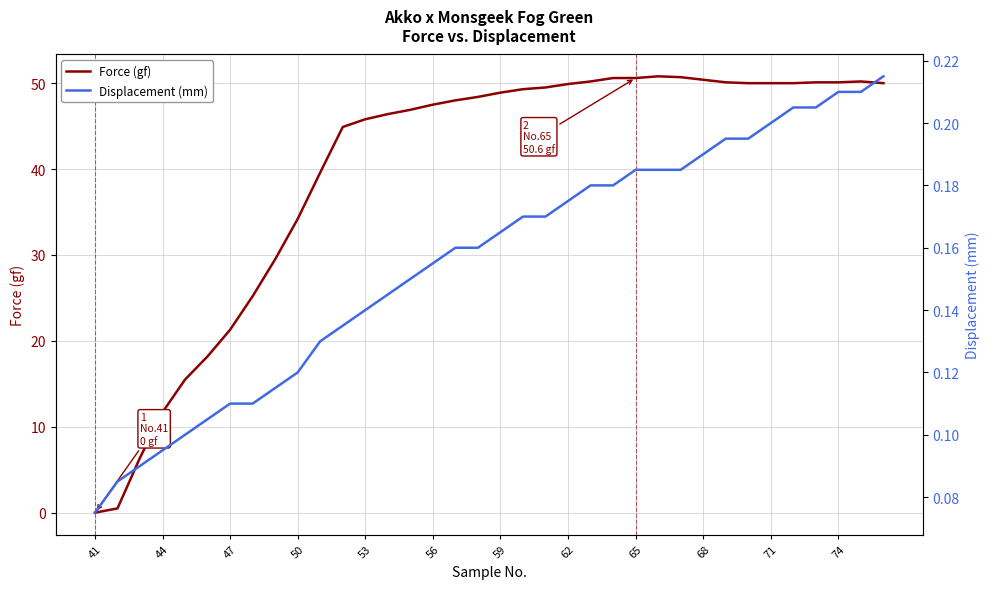

The Force (gf) series shows 17.6 at 65. True or false?

False